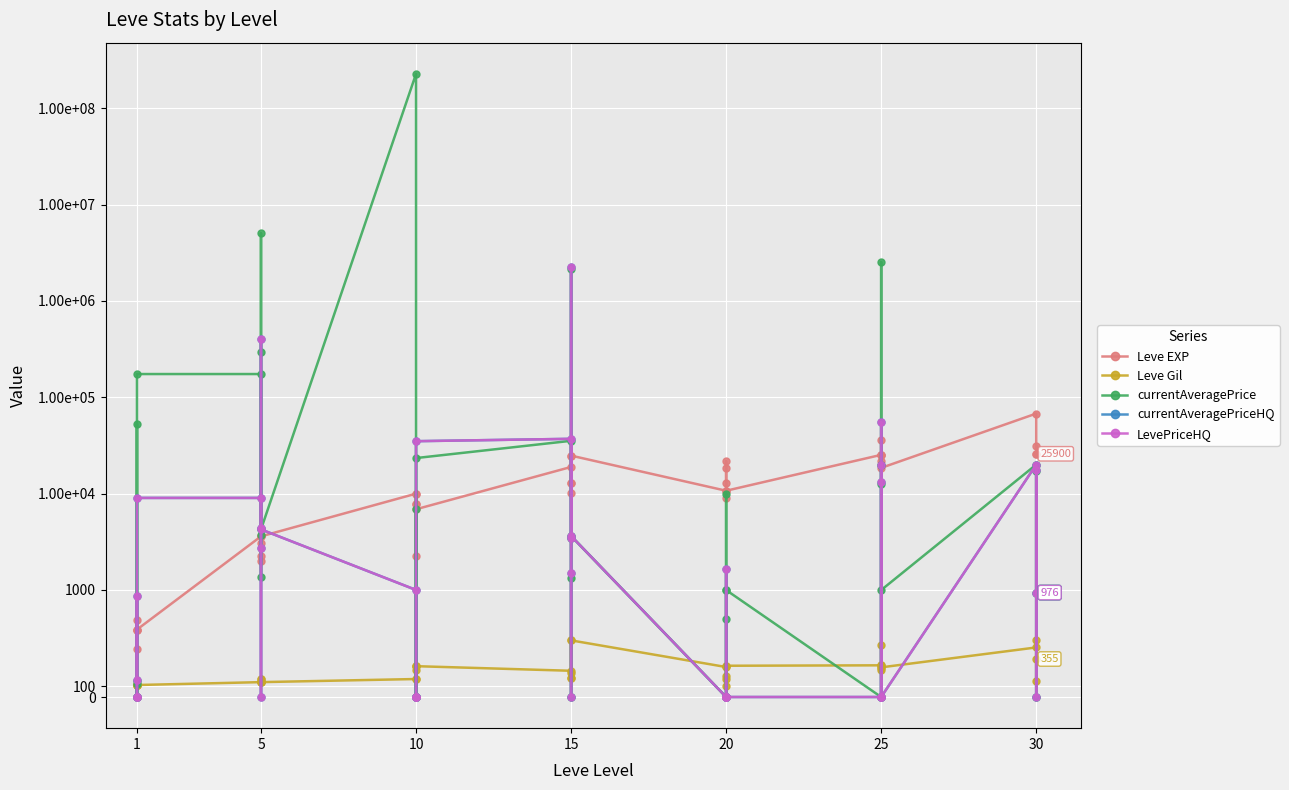

Between 5 and 10, which series saw the biggest shift?

currentAveragePrice